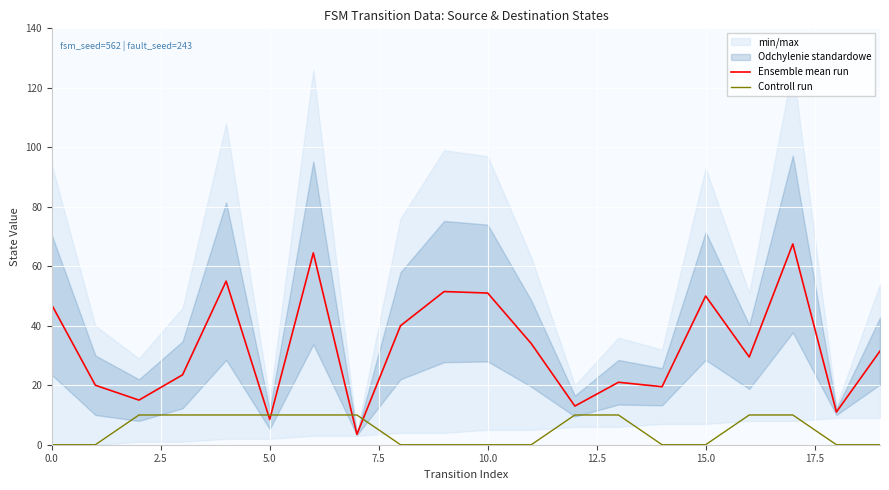

What position from the right is 11?

9